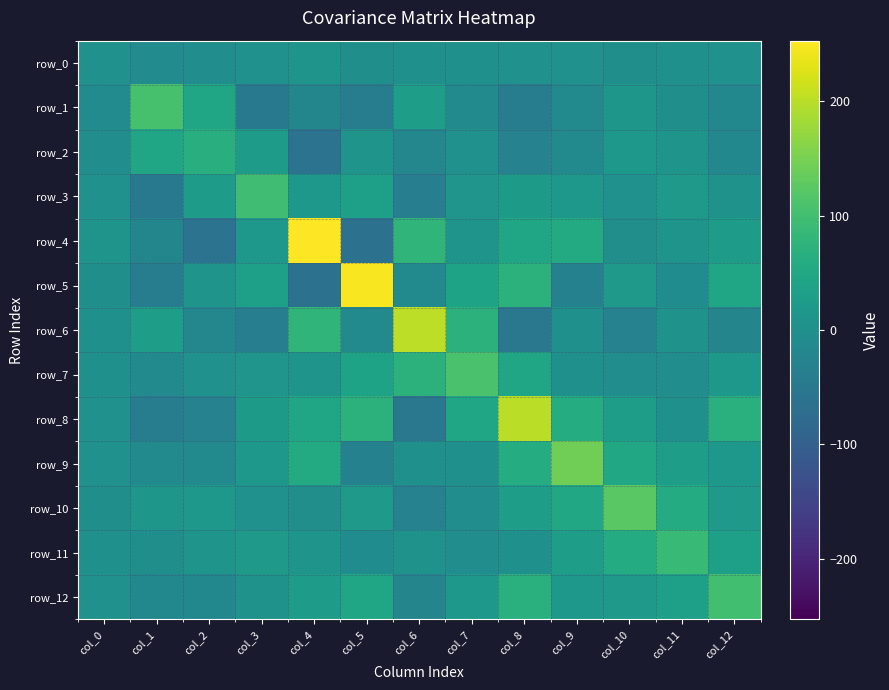

What is the difference between the row_7 values at col_6 and col_7?

35.4